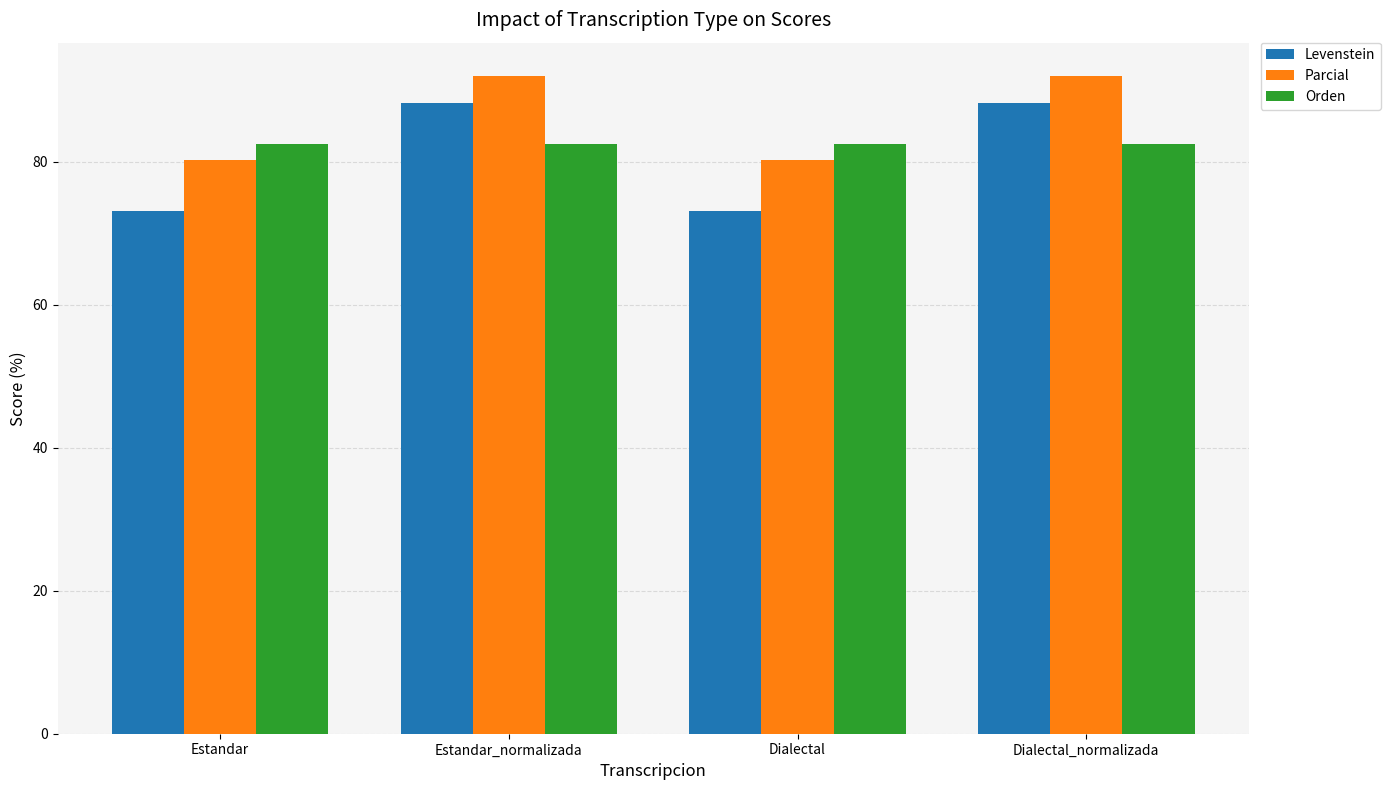

What is the sum of the Levenstein values at Dialectal_normalizada and Dialectal?

161.3